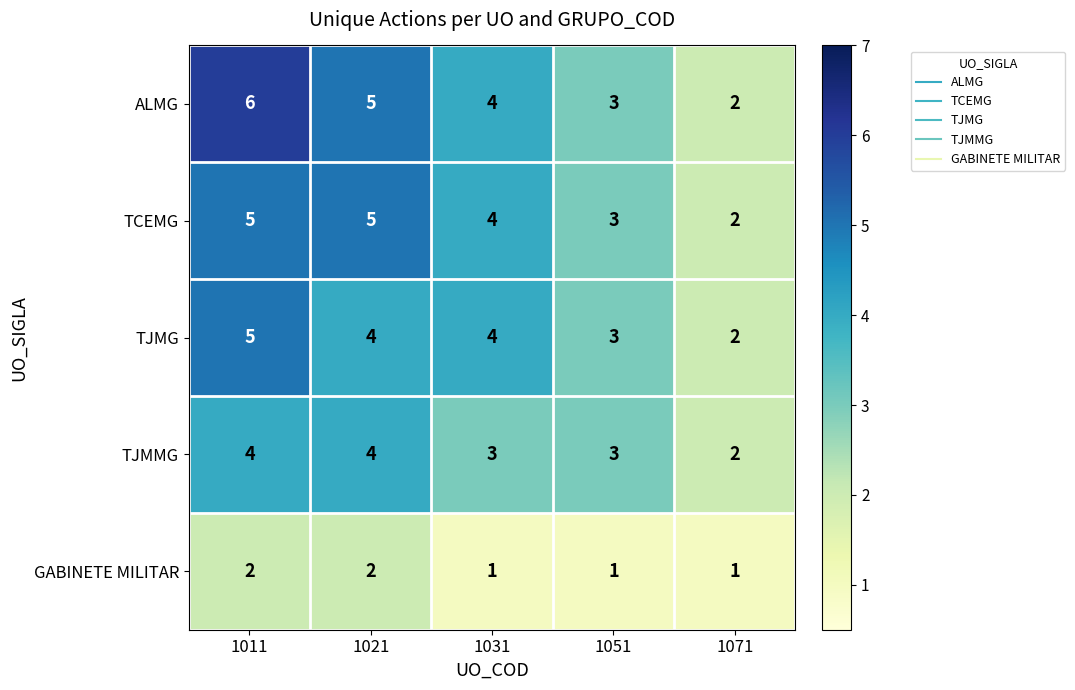

What is the spread (max minus min) of values at 1071?

1